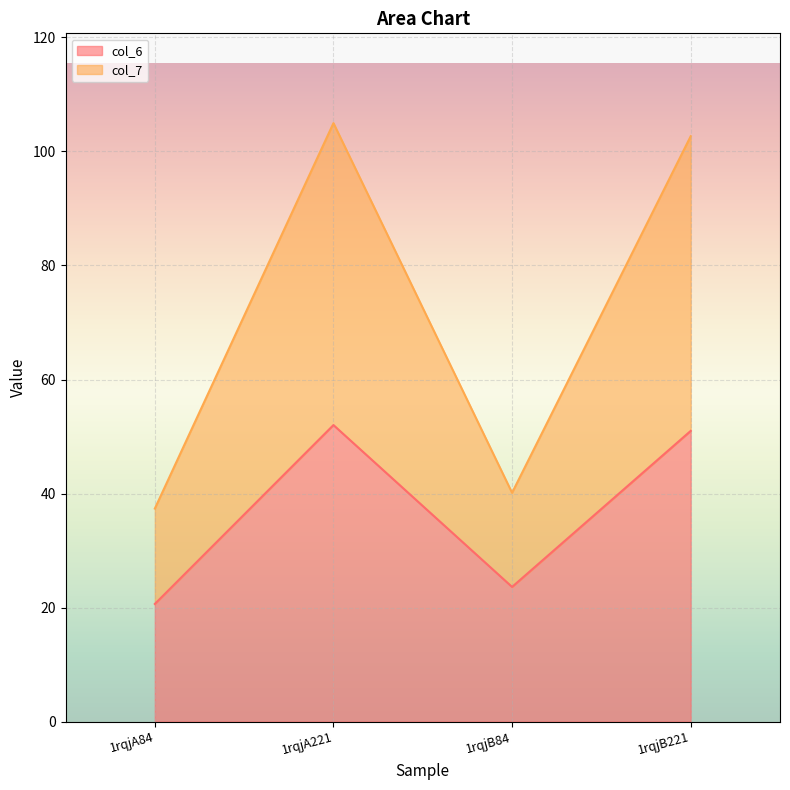

How many series are shown in this chart?

2